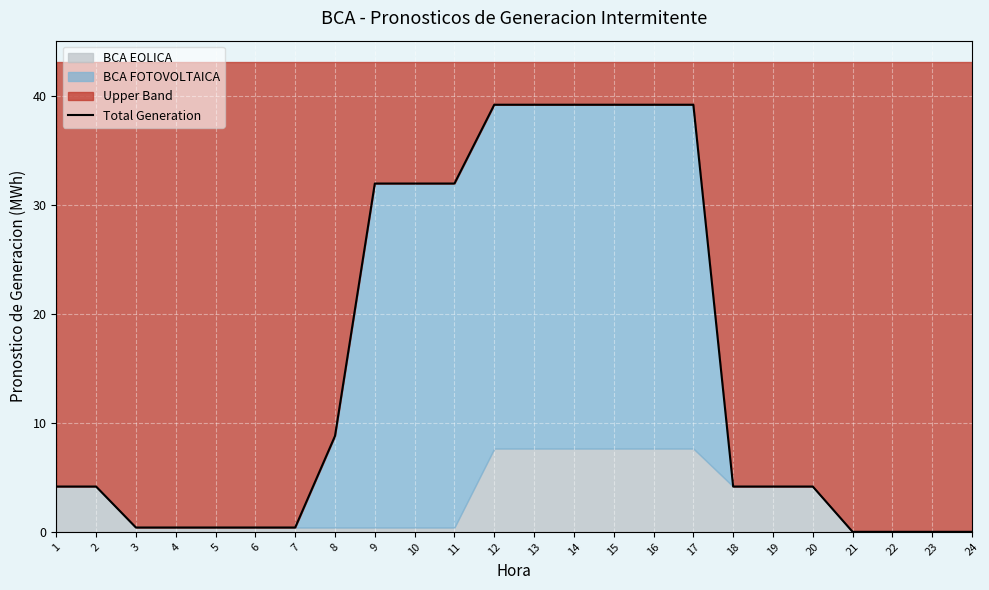

The chart shows a value of 8.8 at 8. True or false?

True